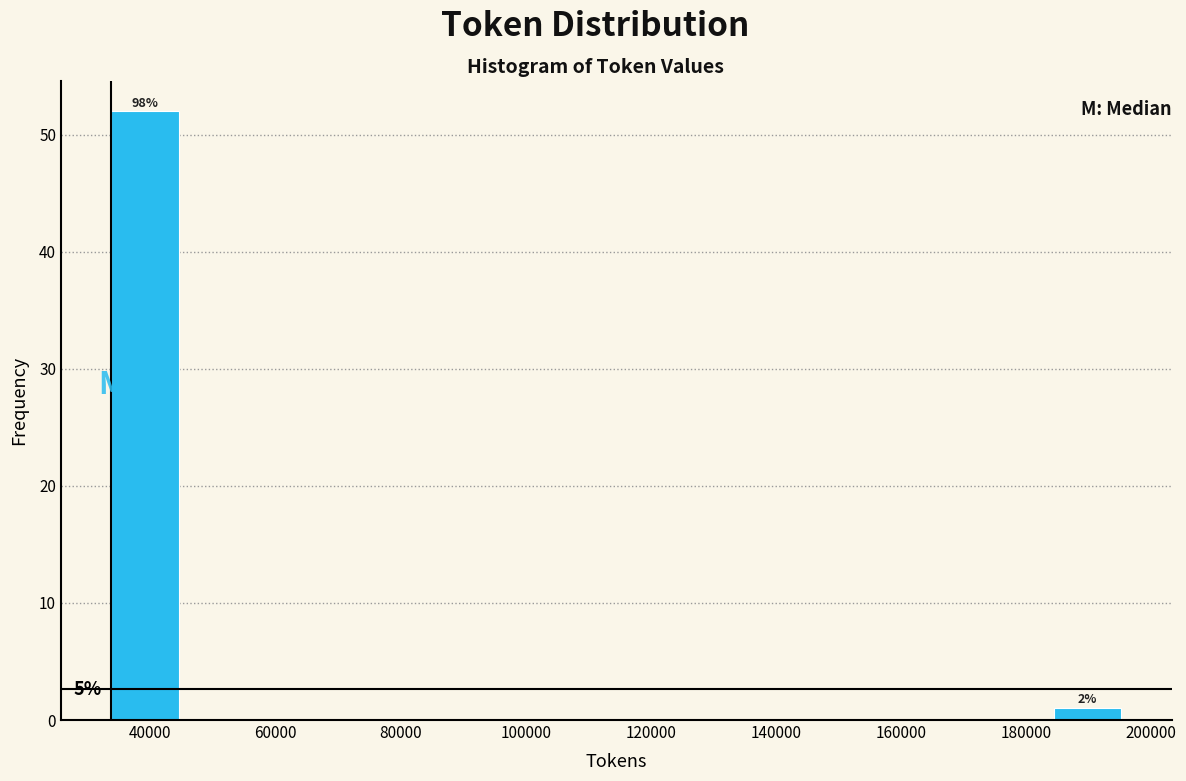

Over which range of the x-axis is the bar tallest?

34000 to 44000